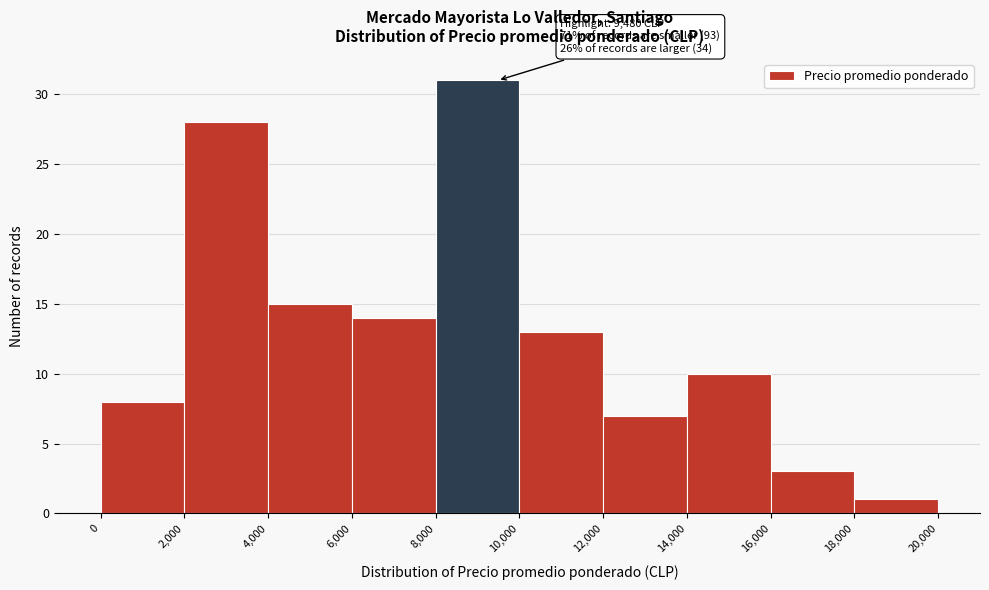

Over which range of the x-axis is the bar tallest?

8,000 to 10,000